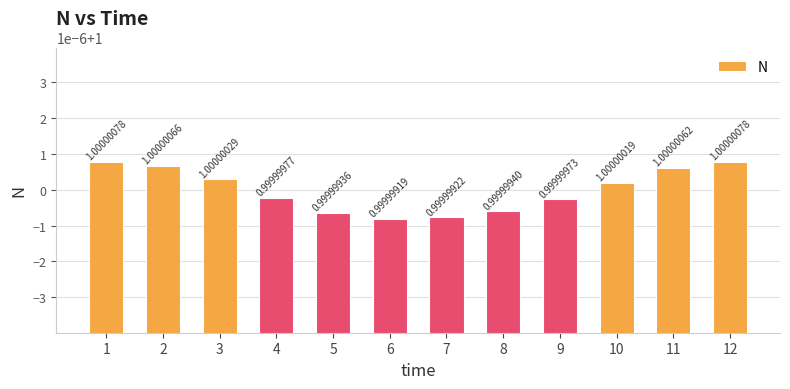

What is the value of the 6th bar from the left?

1.0